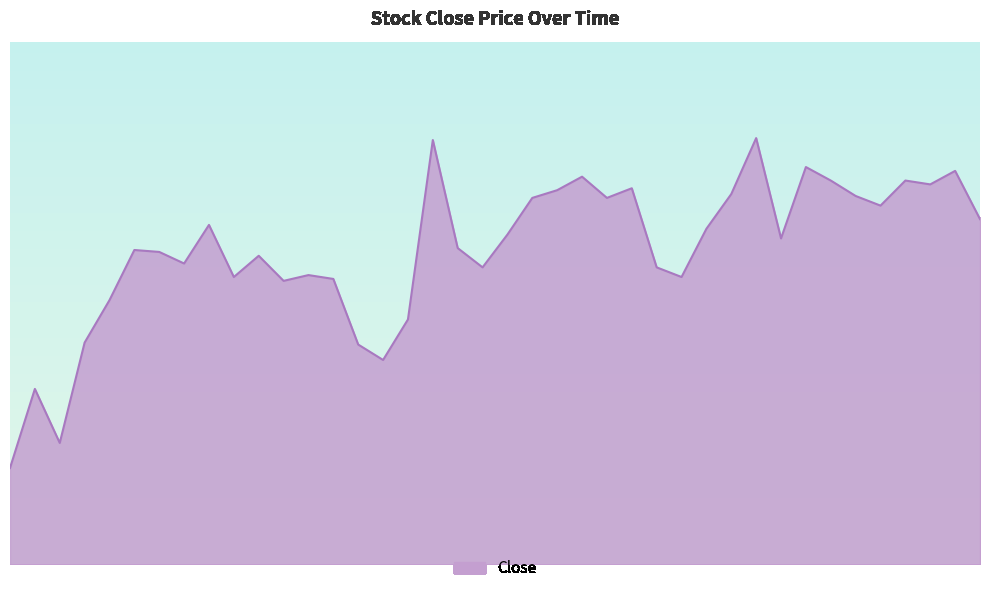

At which category does the data reach its first local peak?

2019-01-07